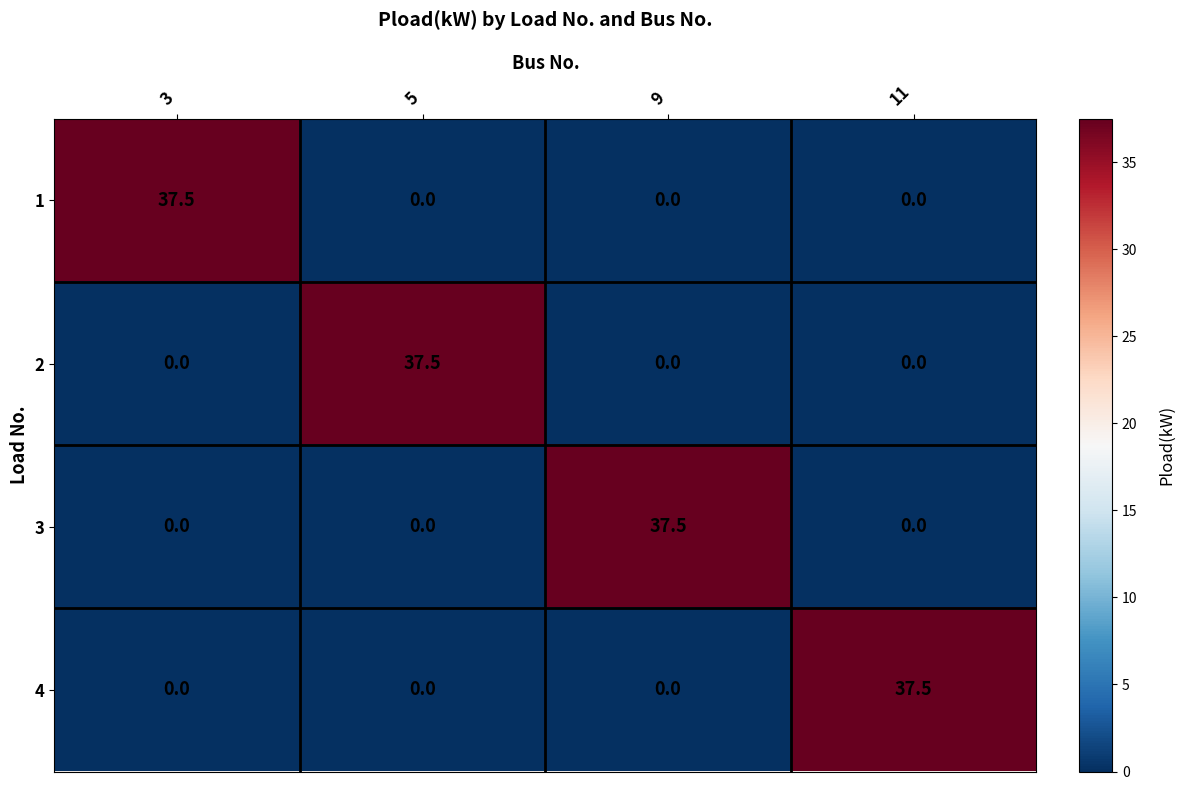

The 4 series shows 62.8 at 11. True or false?

False